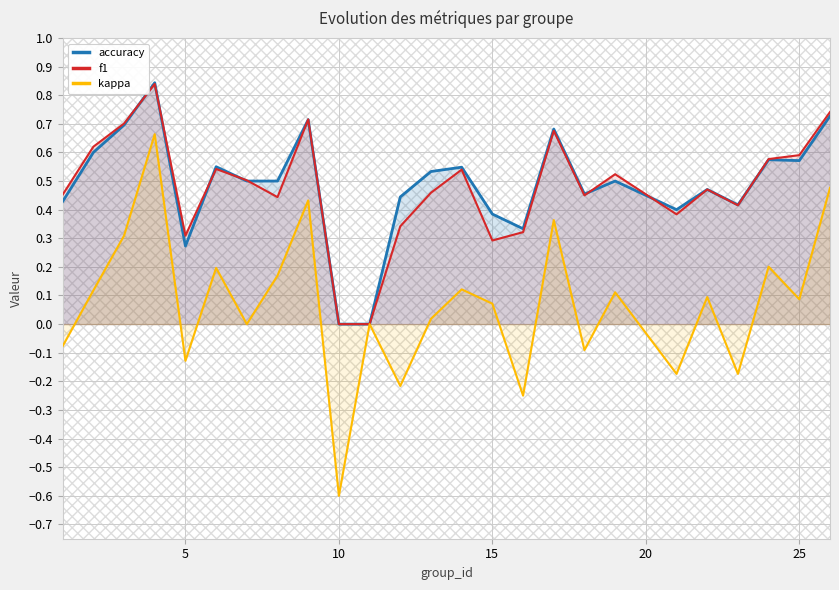

Is the value of accuracy at 10 greater than the value of f1 at 15?

No